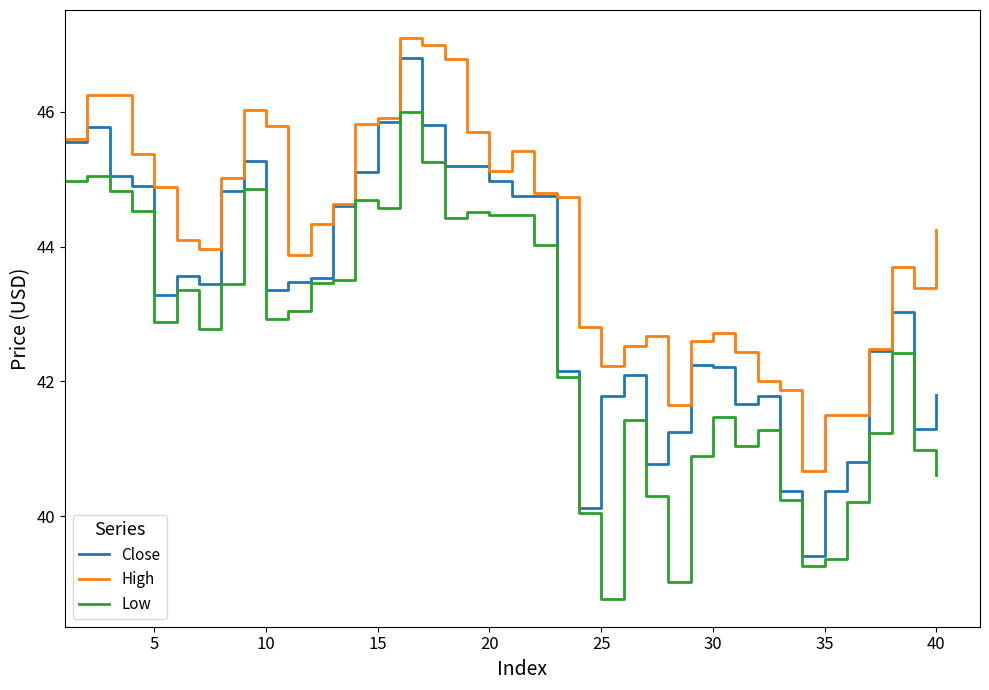

How many lines are shown in the chart?

3